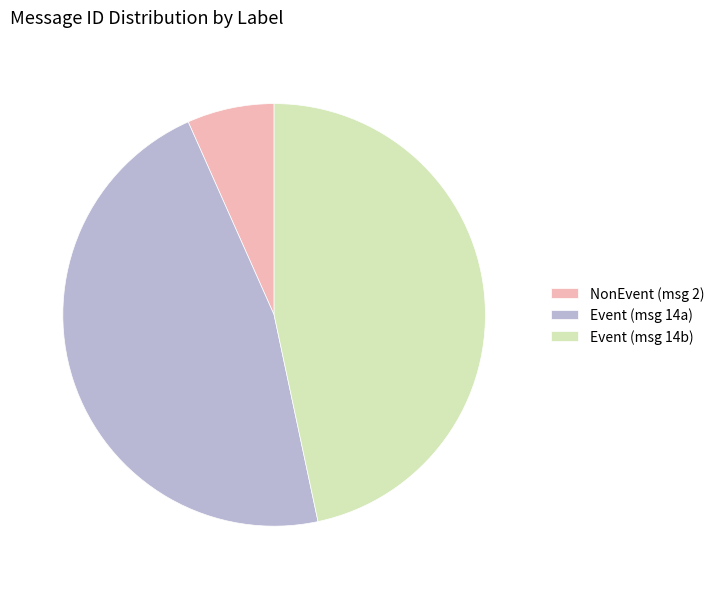

Do Event (msg 14a) and Event (msg 14b) together represent more than half of the pie?

Yes